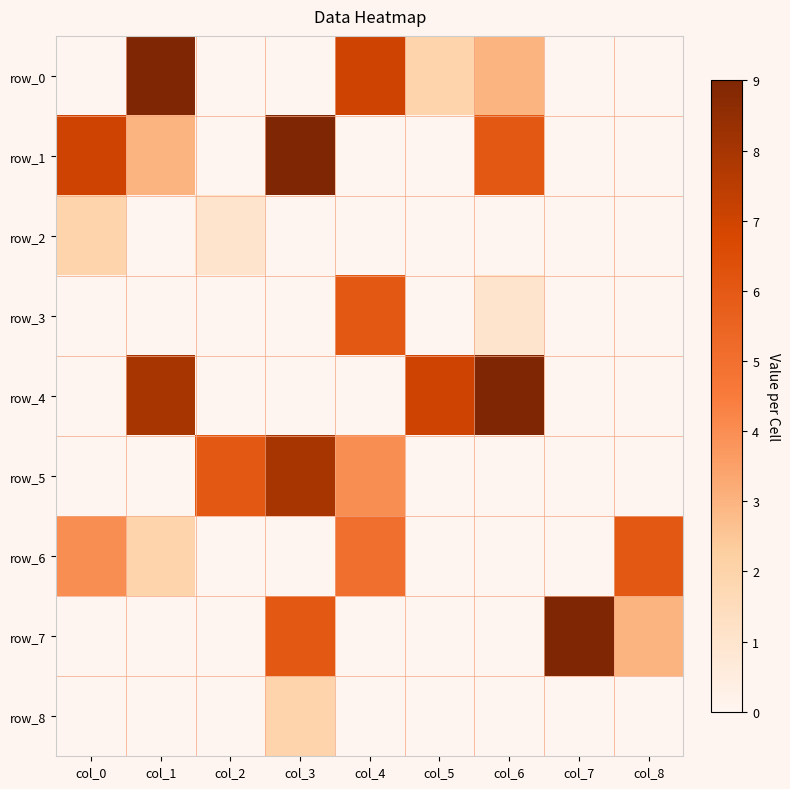

Reading left to right, extract all data points from this chart.

row_0: 0	9	0	0	7	2	3	0	0
row_1: 7	3	0	9	0	0	6	0	0
row_2: 2	0	1	0	0	0	0	0	0
row_3: 0	0	0	0	6	0	1	0	0
row_4: 0	8	0	0	0	7	9	0	0
row_5: 0	0	6	8	4	0	0	0	0
row_6: 4	2	0	0	5	0	0	0	6
row_7: 0	0	0	6	0	0	0	9	3
row_8: 0	0	0	2	0	0	0	0	0